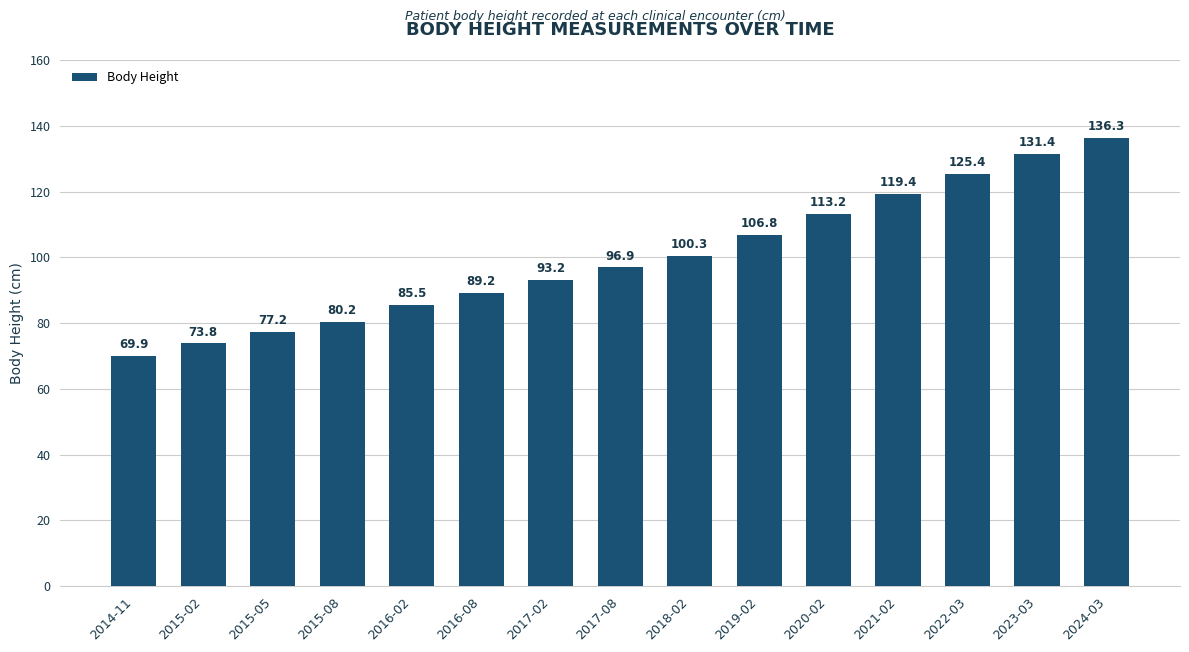

Which label corresponds to the smallest value in the chart?

2014-11